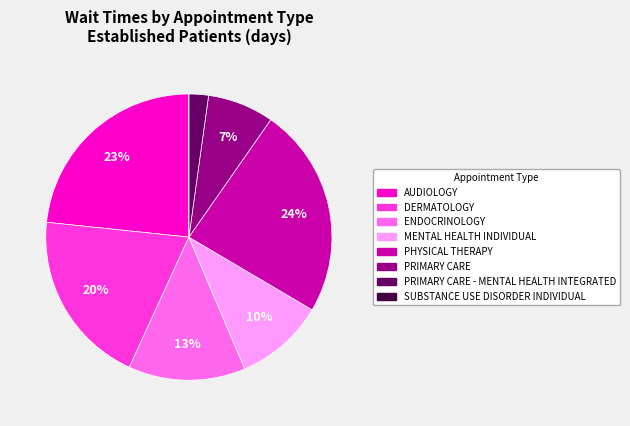

To the nearest percent, what is the difference between the largest and smallest slice percentages?

24%